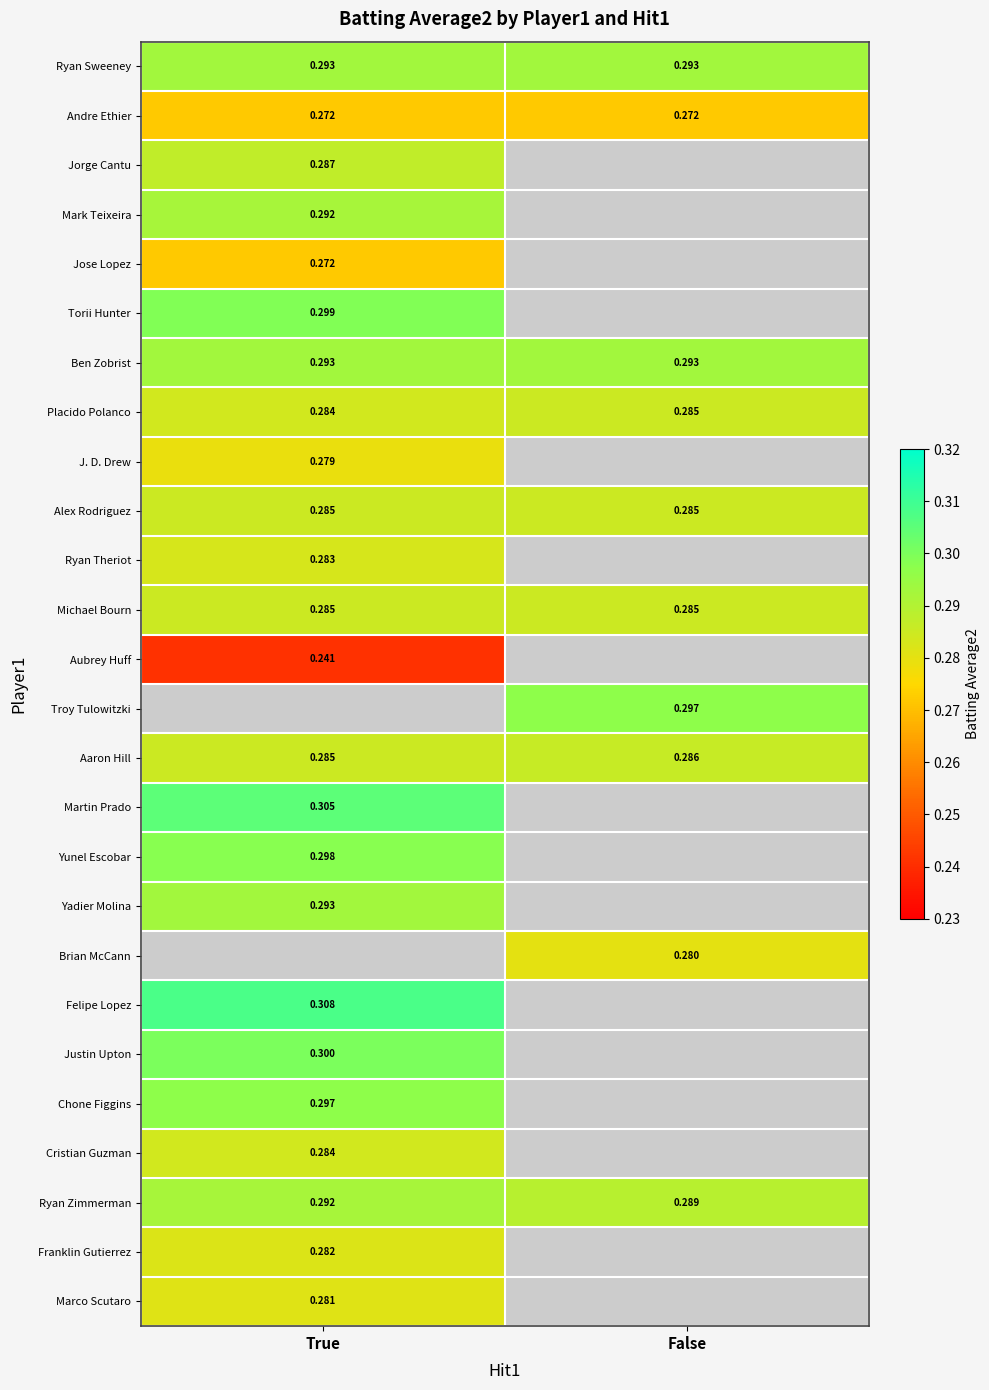

Rank the categories by Marco Scutaro value from highest to lowest.

True, False